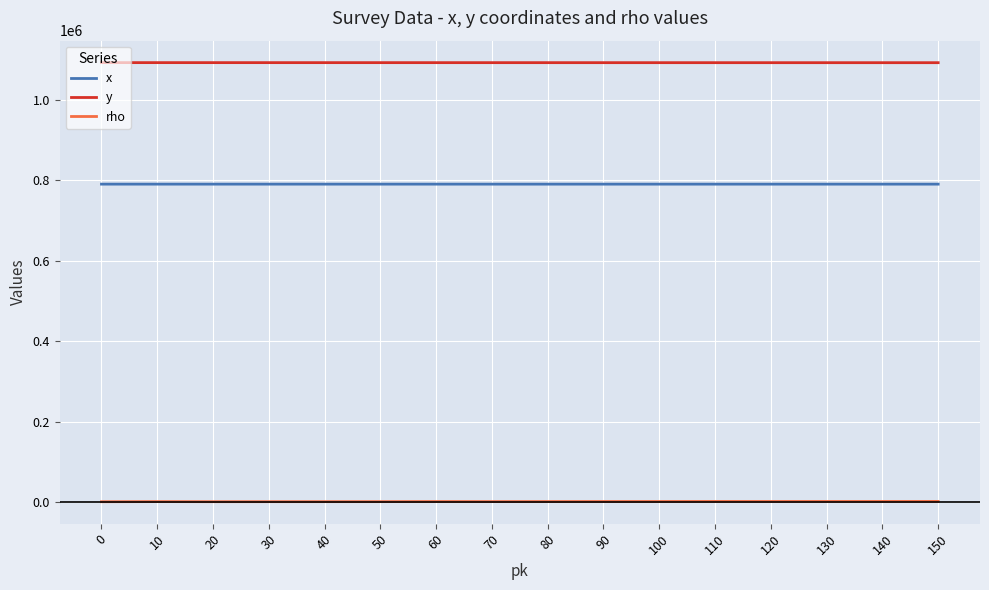

The value of y at 10 is 1447480.9. True or false?

False